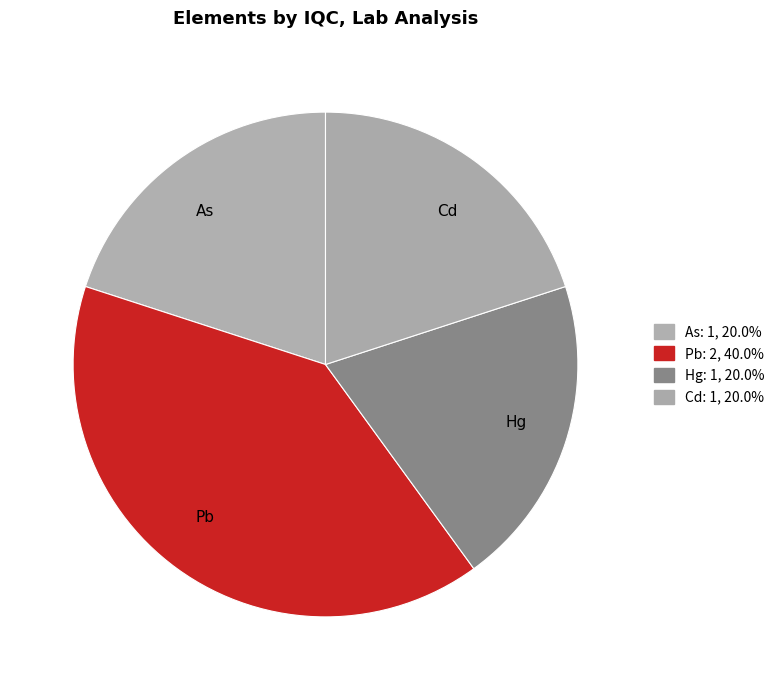

Which category has the biggest portion of the pie?

Pb